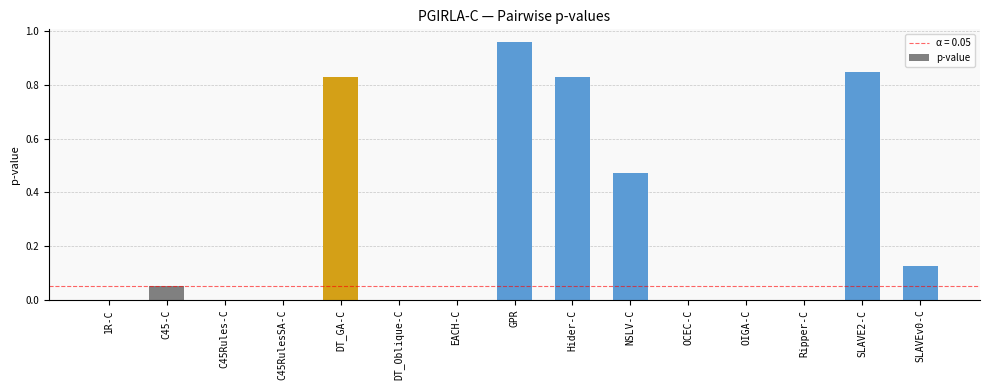

What is the sum of all values?

4.1